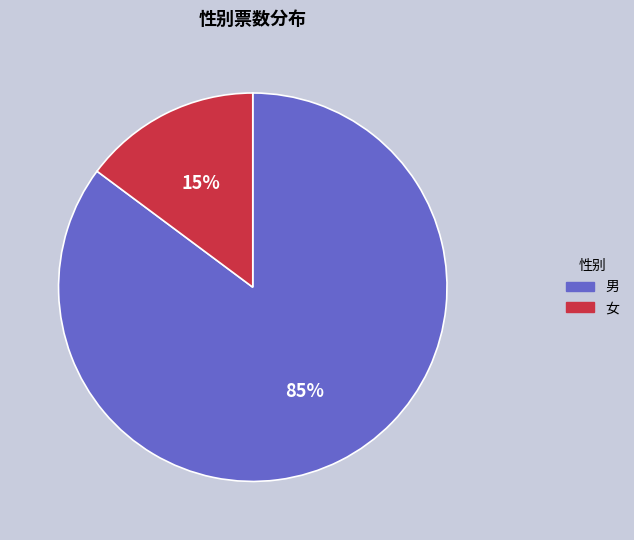

Does any single category account for the majority?

Yes